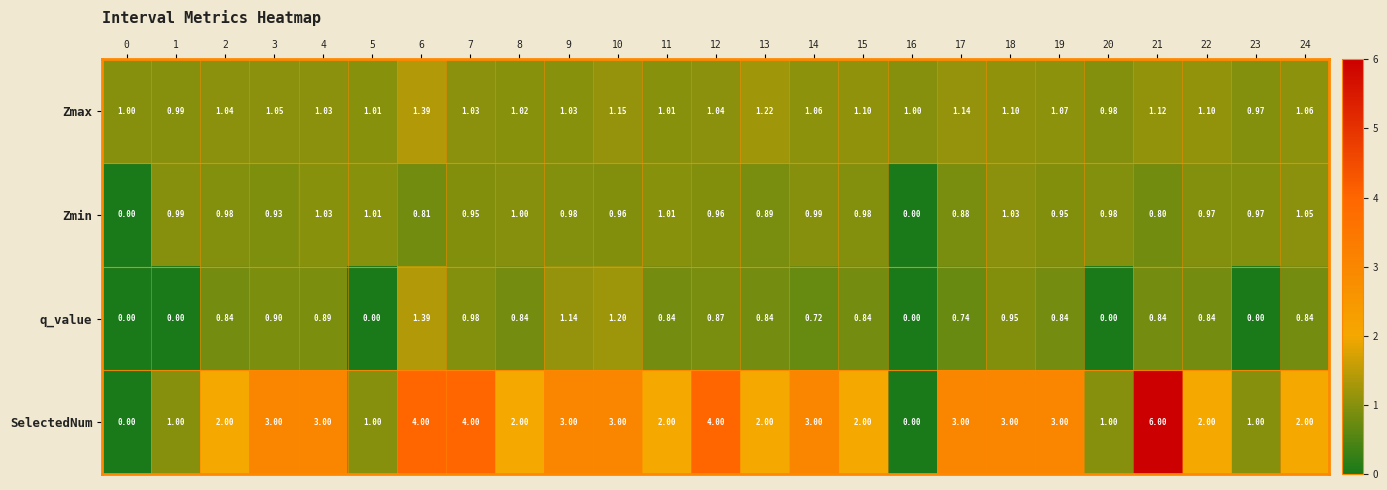

Which series has the largest range (max minus min)?

SelectedNum